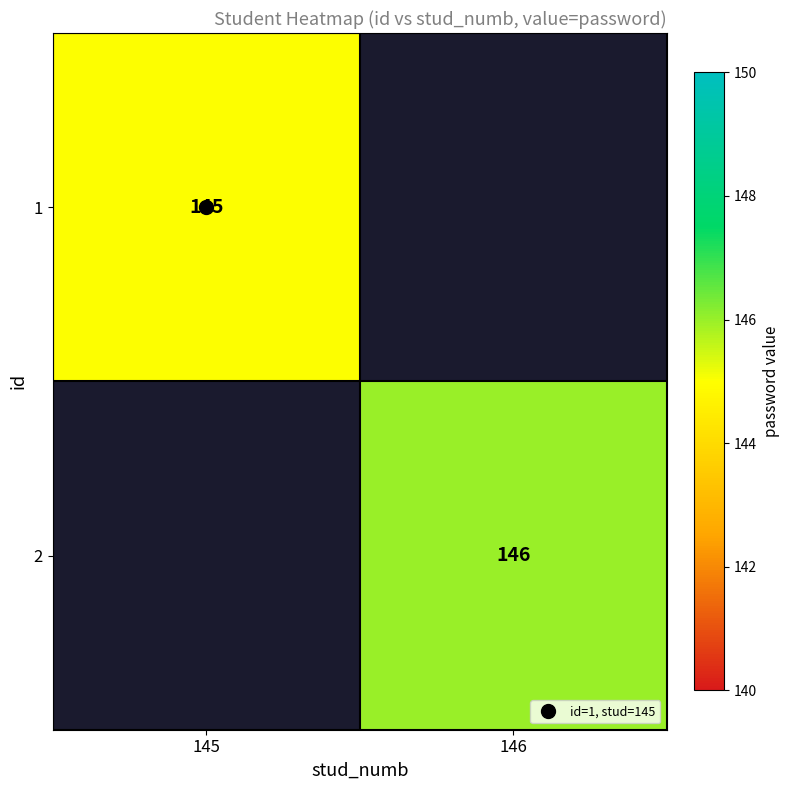

Which category has the highest value in the 1 series?

145